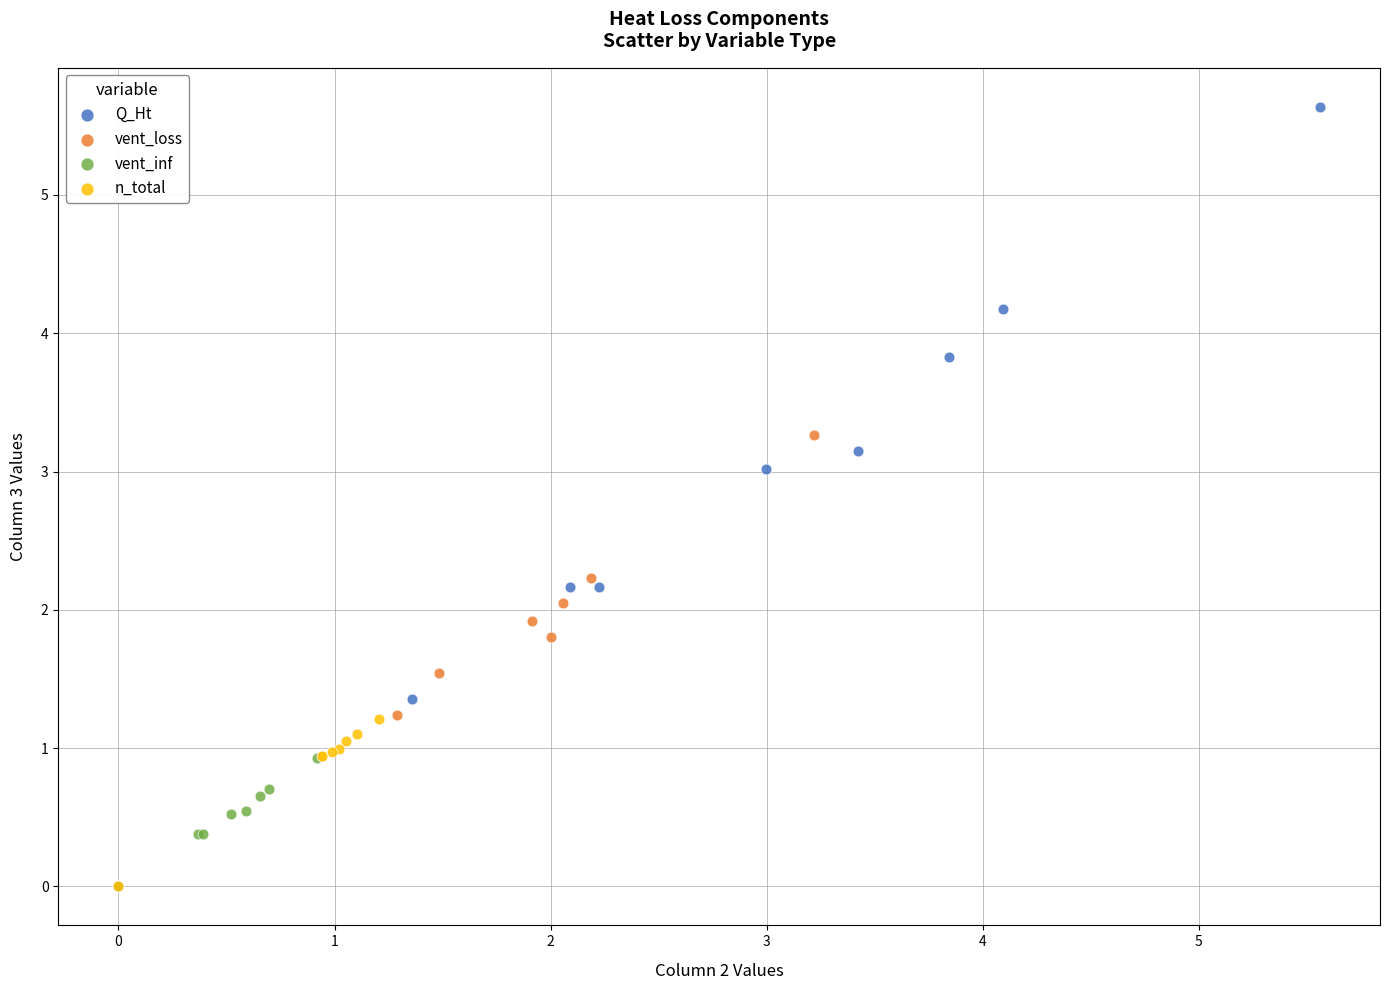

Which series contains the highest Y value?

Q_Ht